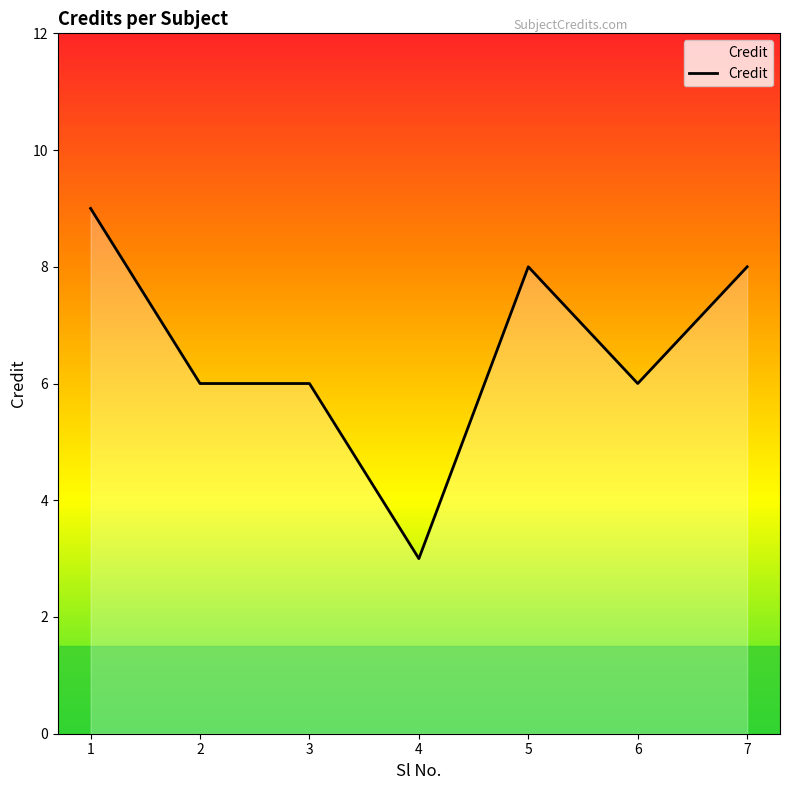

At which category does the chart reach its minimum across all series?

4